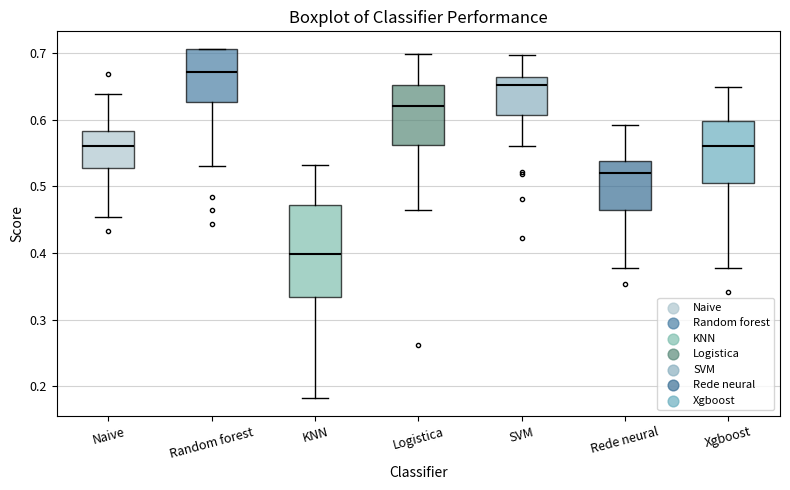

Comparing the boxes themselves (not the whiskers), which one is the tallest?

KNN